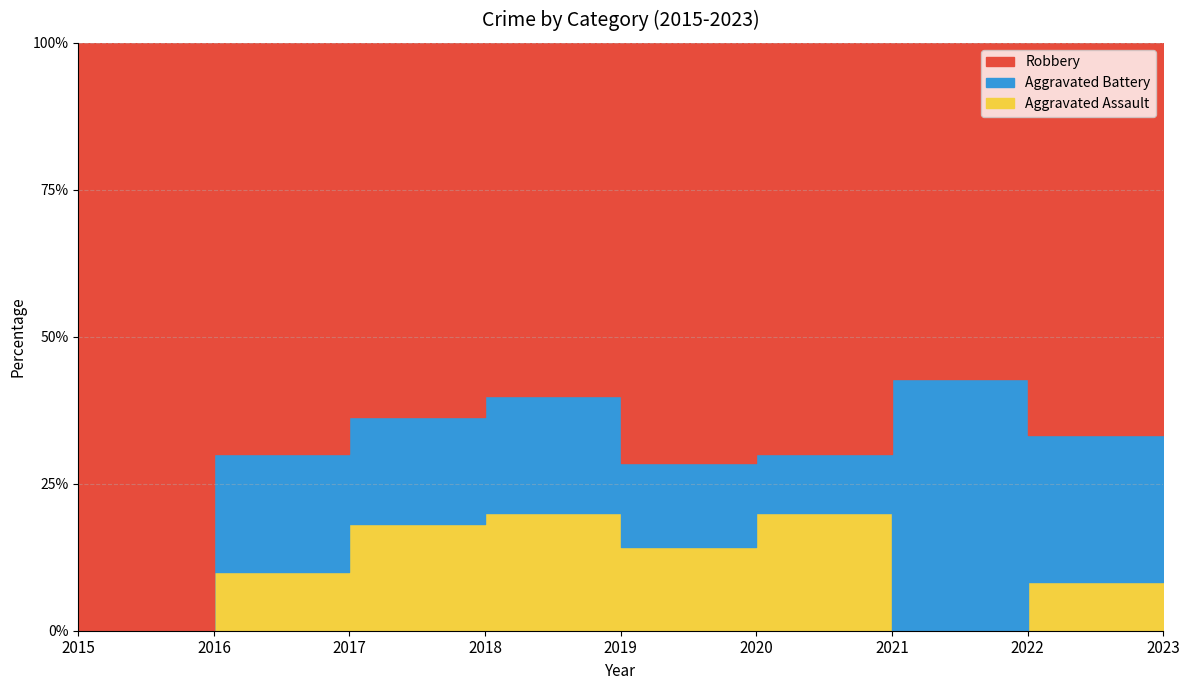

The value of Aggravated Battery at 2019 is 1. True or false?

True